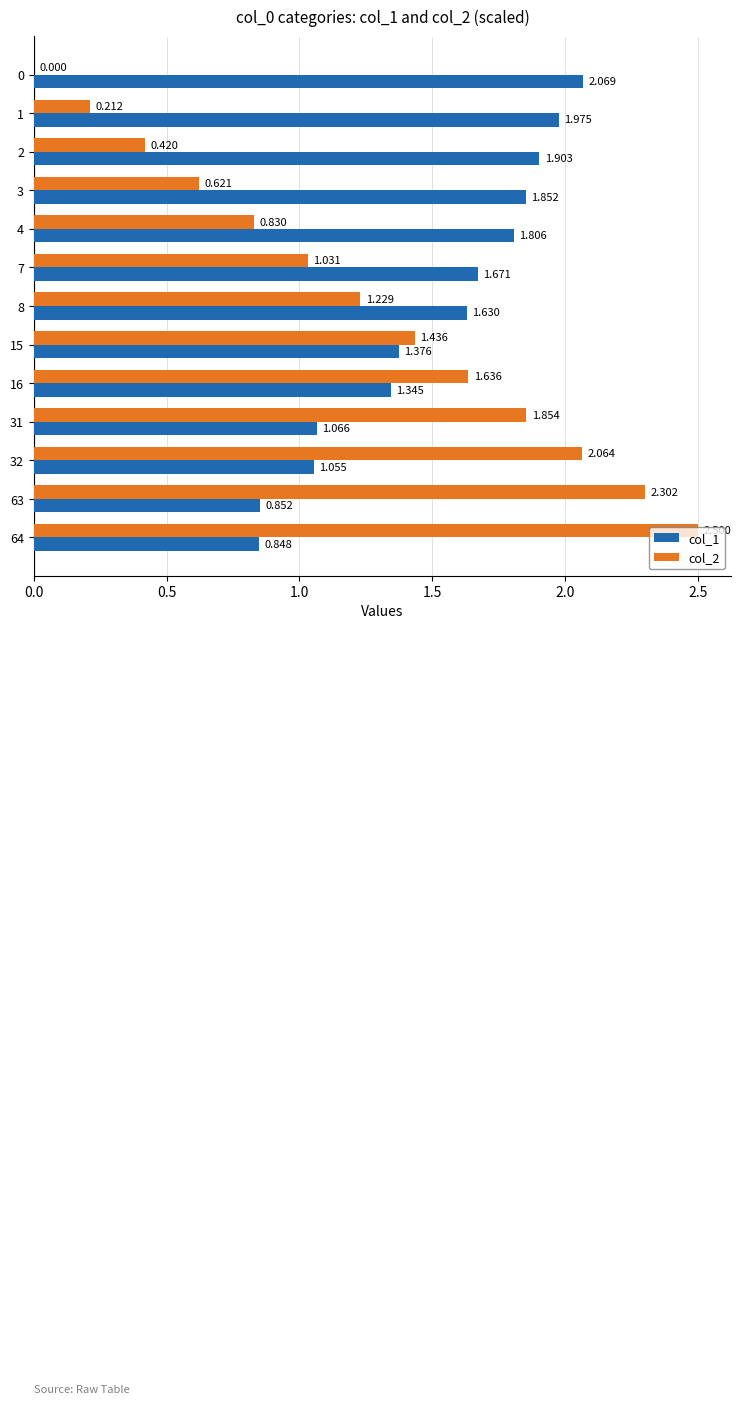

The value of col_2 at 8 is 0.4. True or false?

False